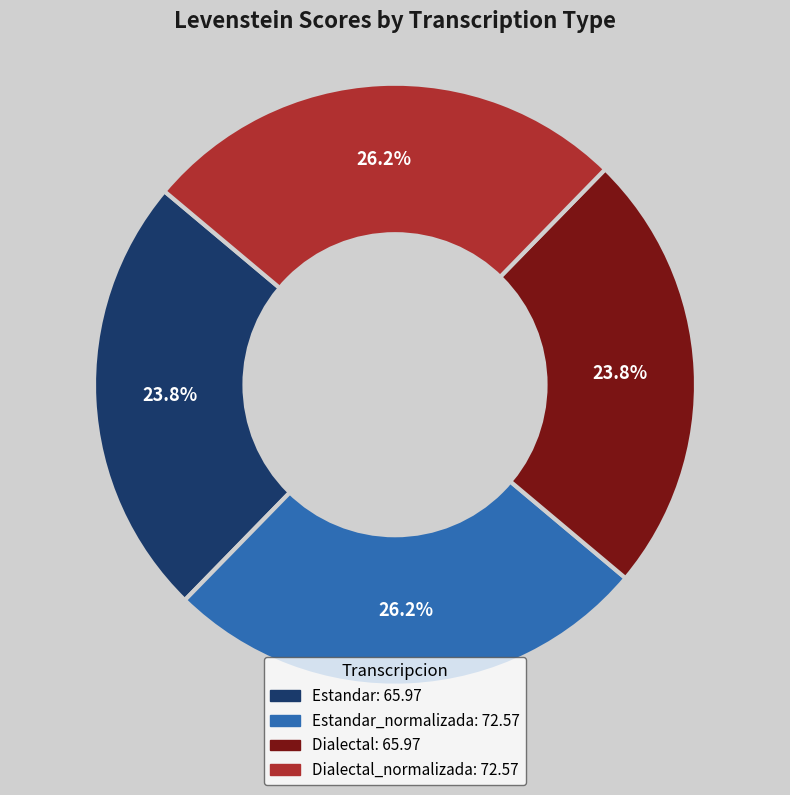

Is there a majority slice in this chart?

No